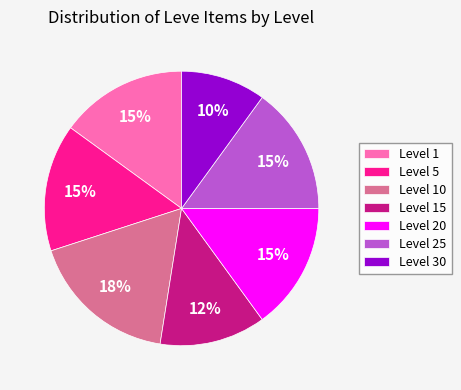

To the nearest percent, what percentage of the pie is Level 25?

15%